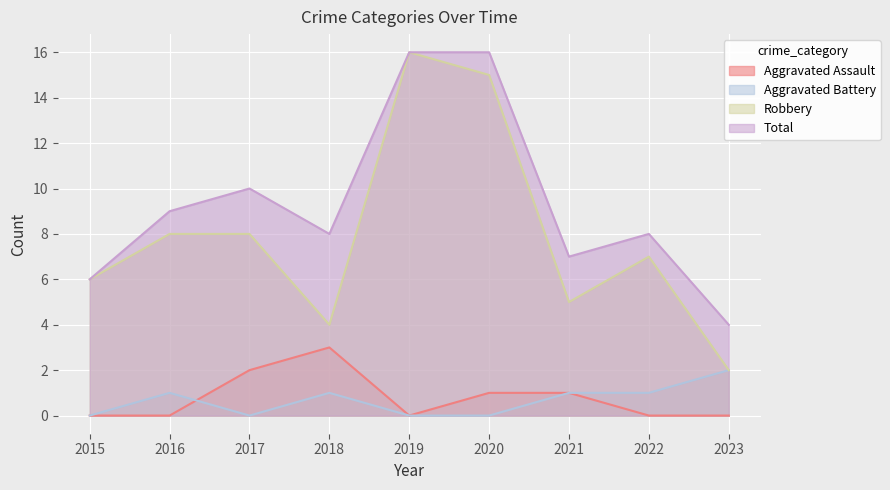

Is the value of Aggravated Battery at 2018 greater than the value of Aggravated Assault at 2022?

Yes